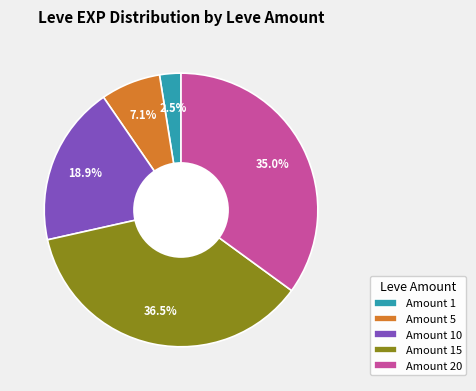

Which slice is the largest?

Amount 15